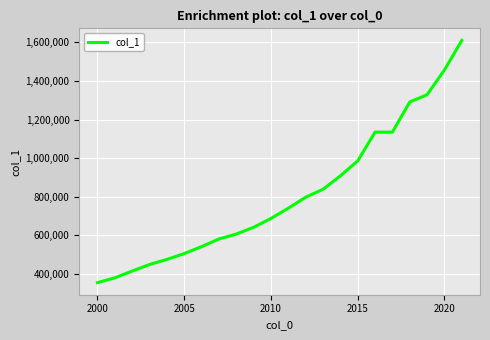

What is the minimum value shown in the chart?

355589